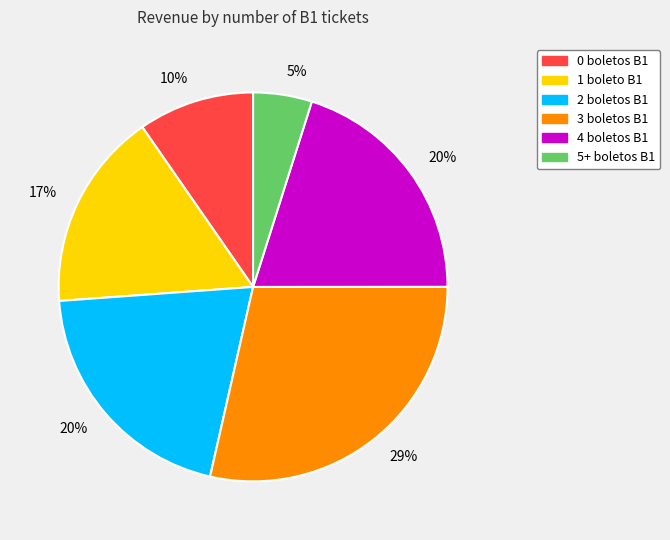

To the nearest percent, what is the difference between the largest and smallest slice percentages?

24%